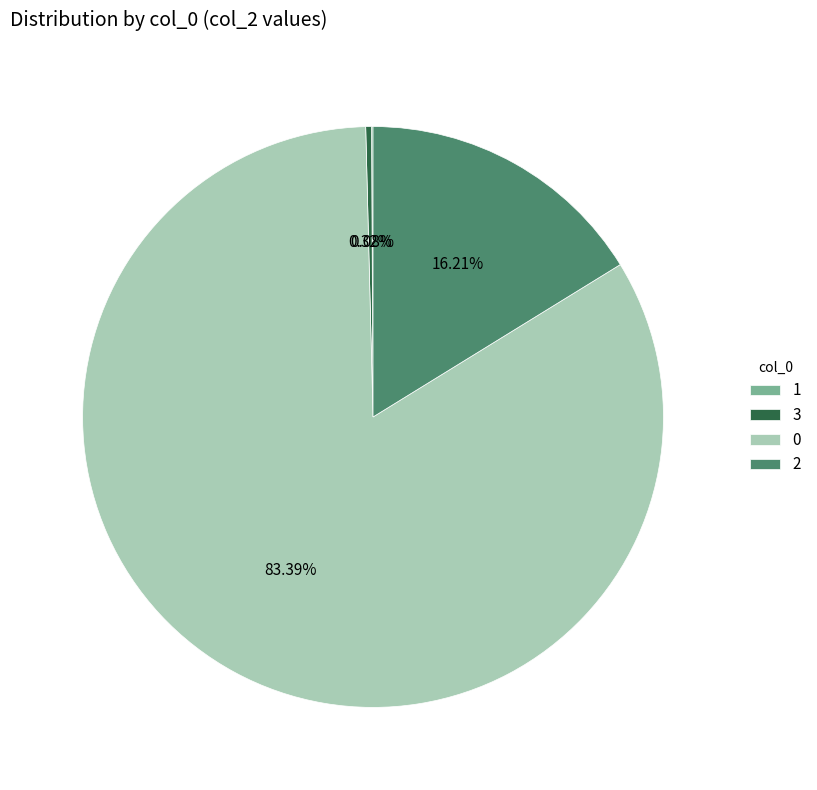

Does any single category account for the majority?

Yes